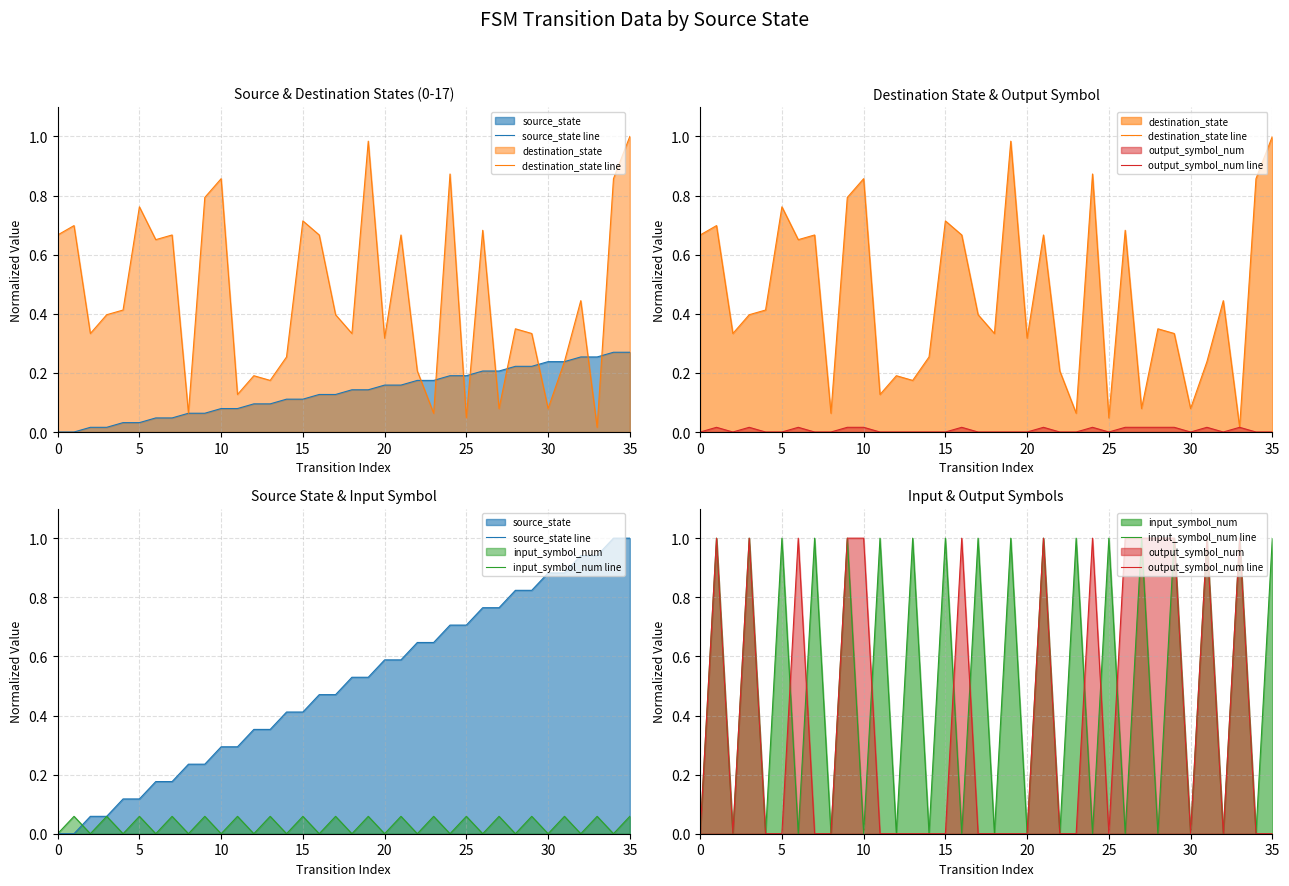

What is the spread (max minus min) of values at 10?

0.3